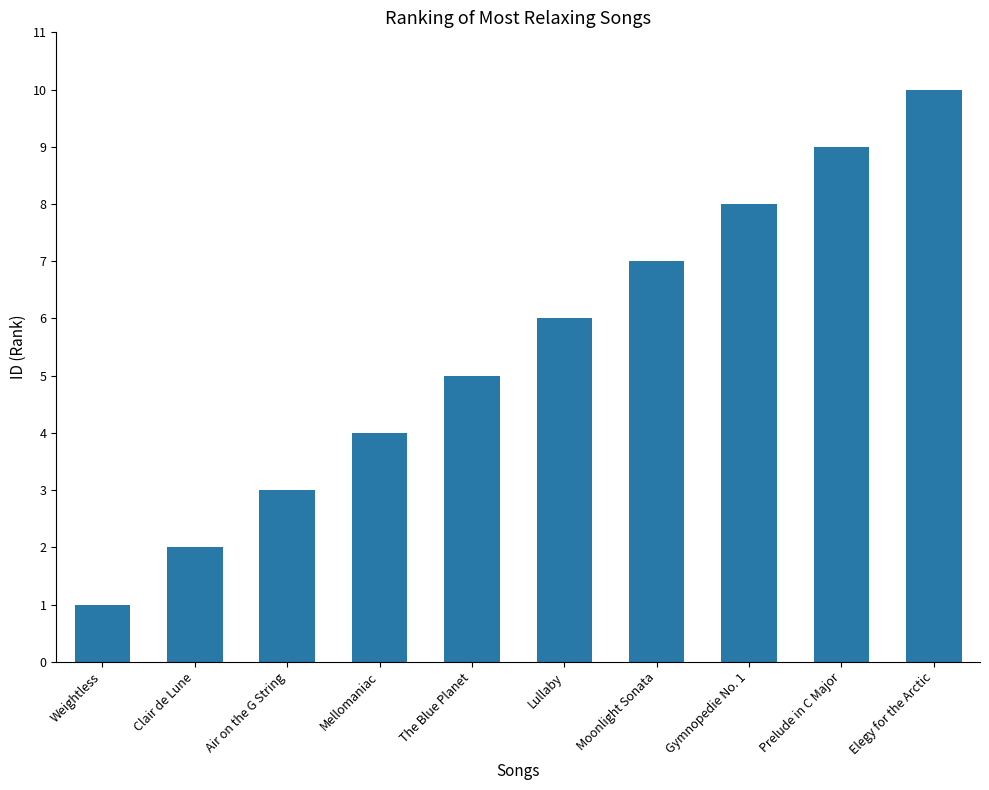

How many data points are less than 6?

5